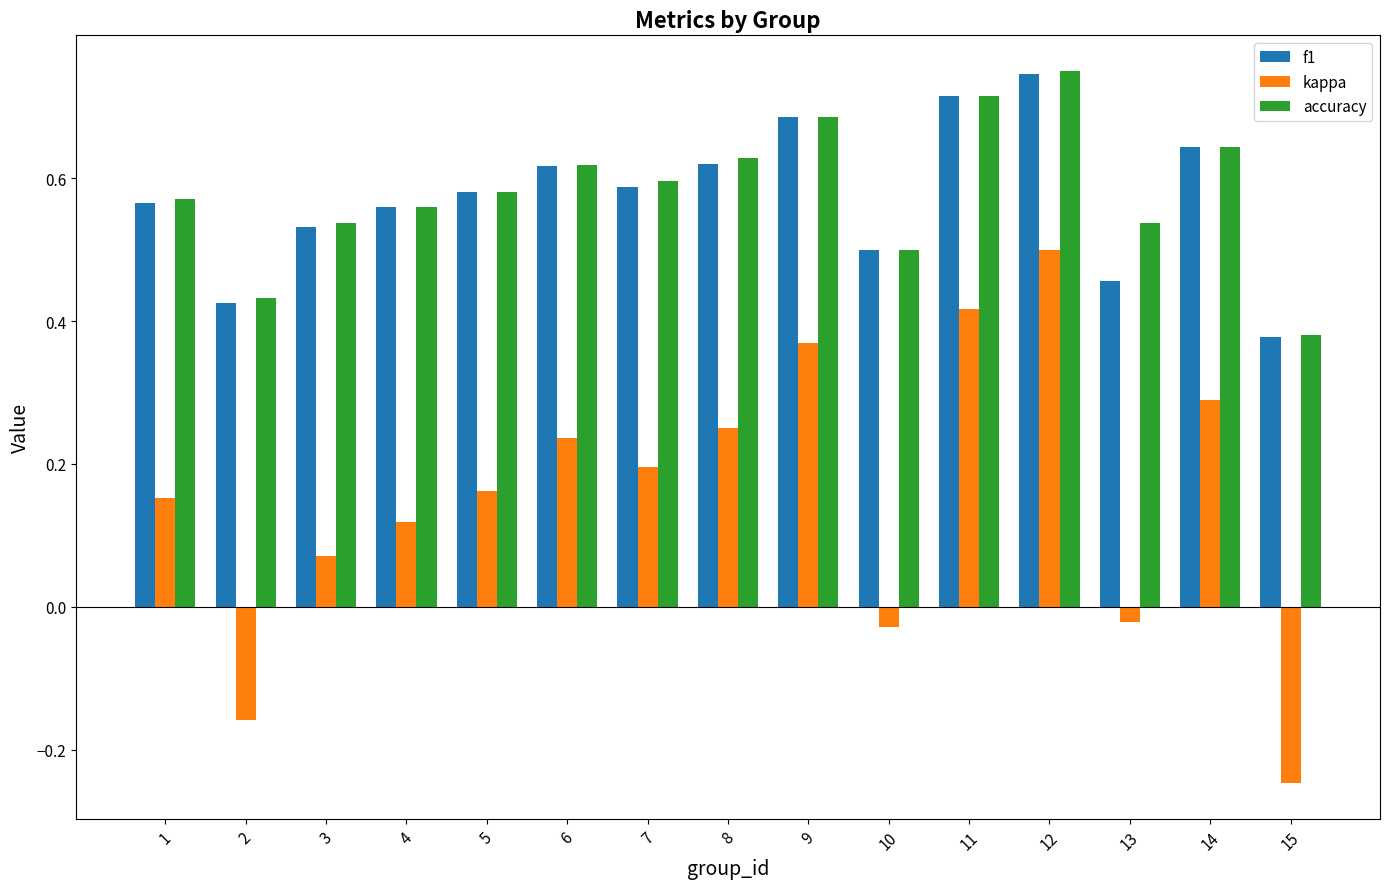

At which category is the sum across all series the highest?

12